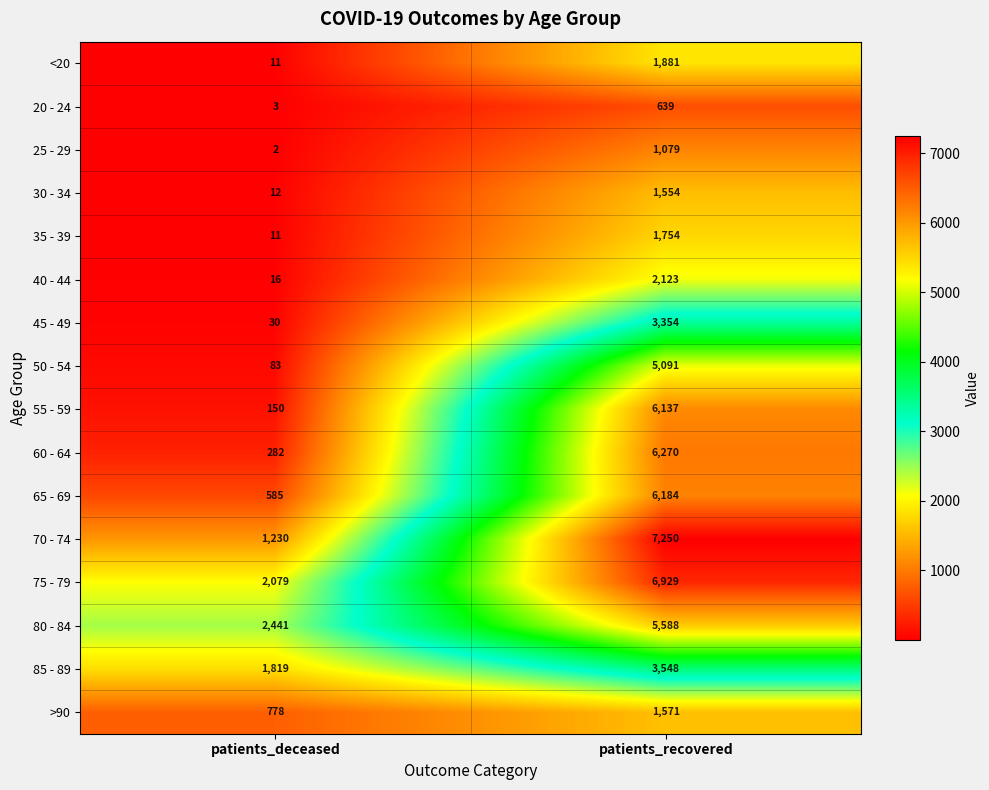

Rank the series at patients_recovered from lowest to highest value.

20 - 24, 25 - 29, 30 - 34, >90, 35 - 39, <20, 40 - 44, 45 - 49, 85 - 89, 50 - 54, 80 - 84, 55 - 59, 65 - 69, 60 - 64, 75 - 79, 70 - 74